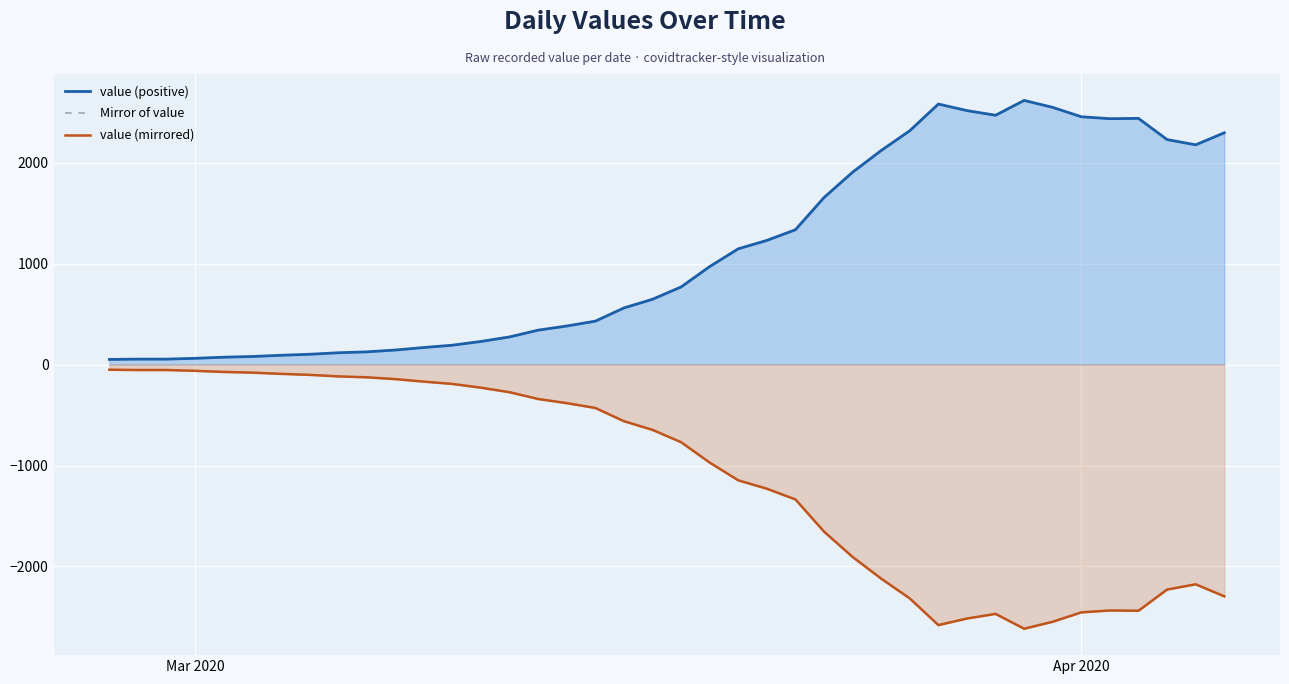

Which series has the largest range (max minus min)?

value (positive)